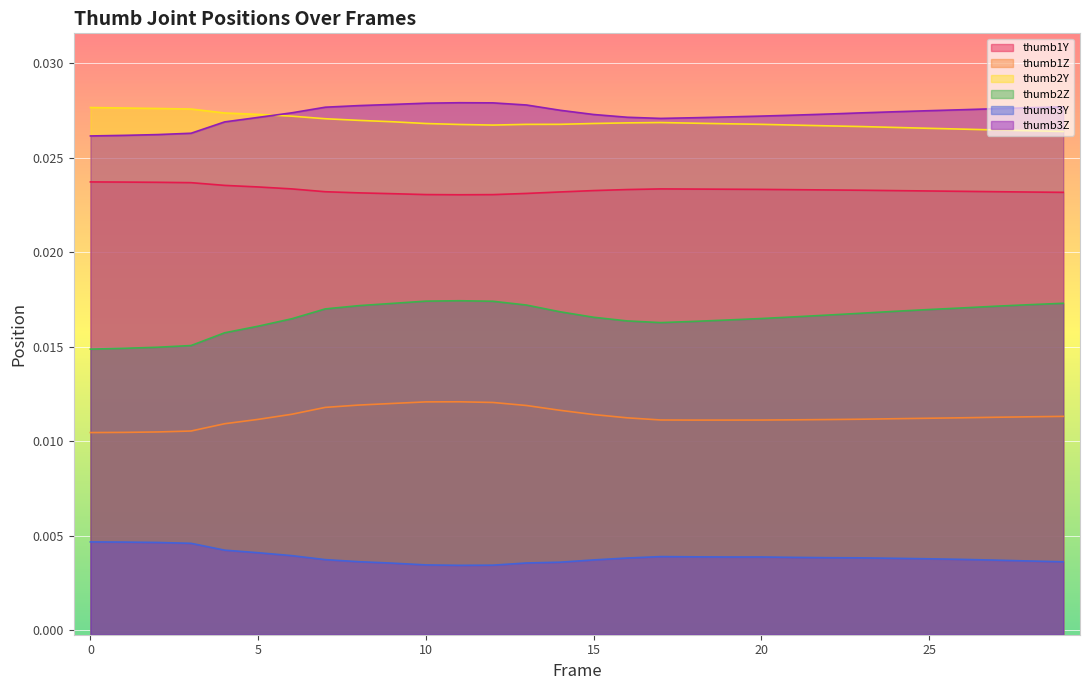

What is the sum of the thumb2Y values at 2 and 20?

0.1